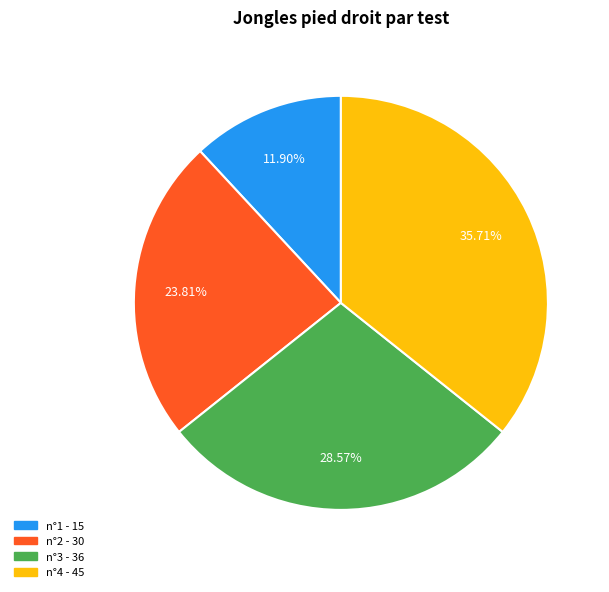

To the nearest percent, what is the difference between the largest and smallest slice percentages?

24%